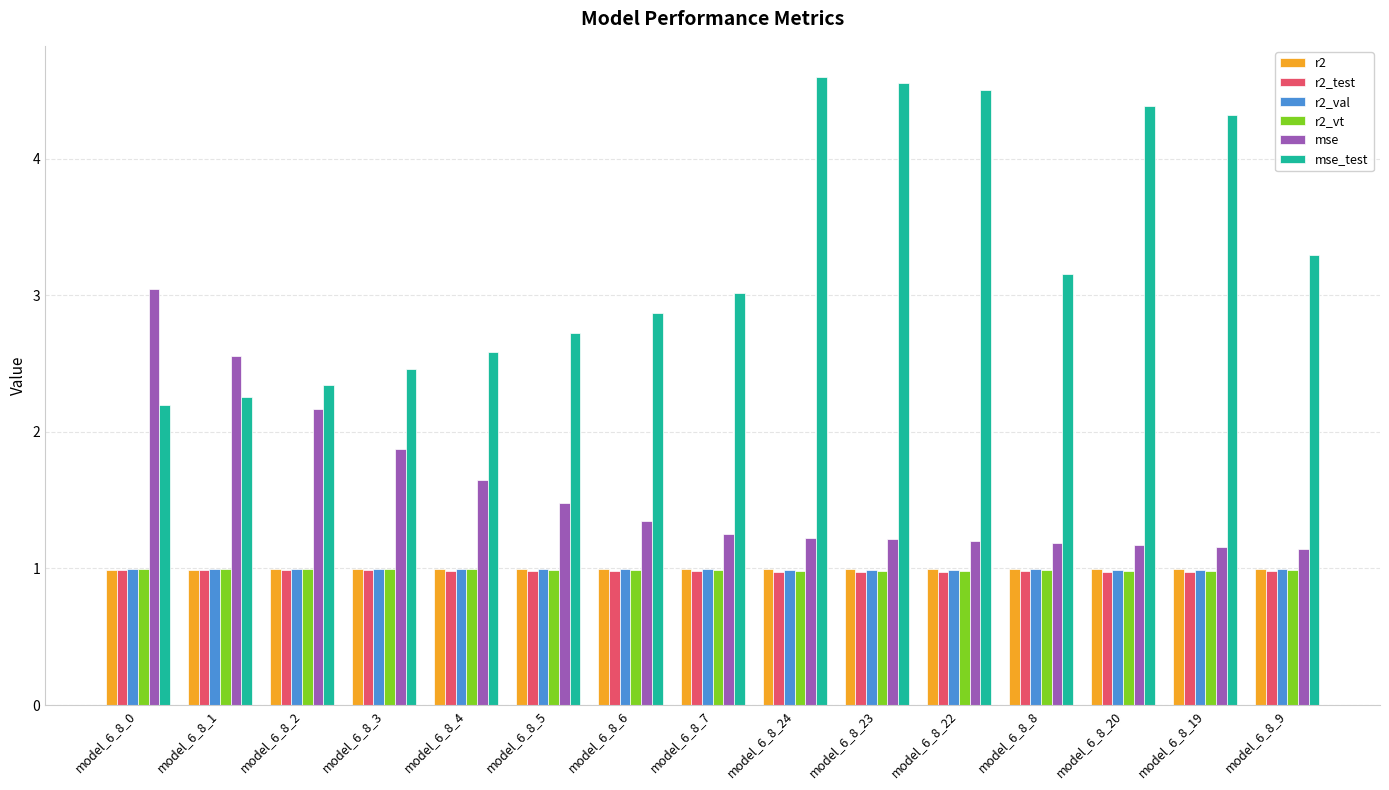

Does the chart contain stacked bars?

No